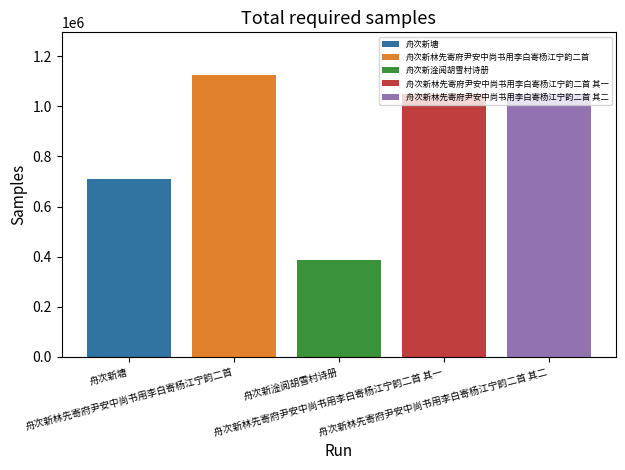

Which has a higher value, 舟次新林先寄府尹安中尚书用李白寄杨江宁韵二首 or 舟次新塘?

舟次新塘